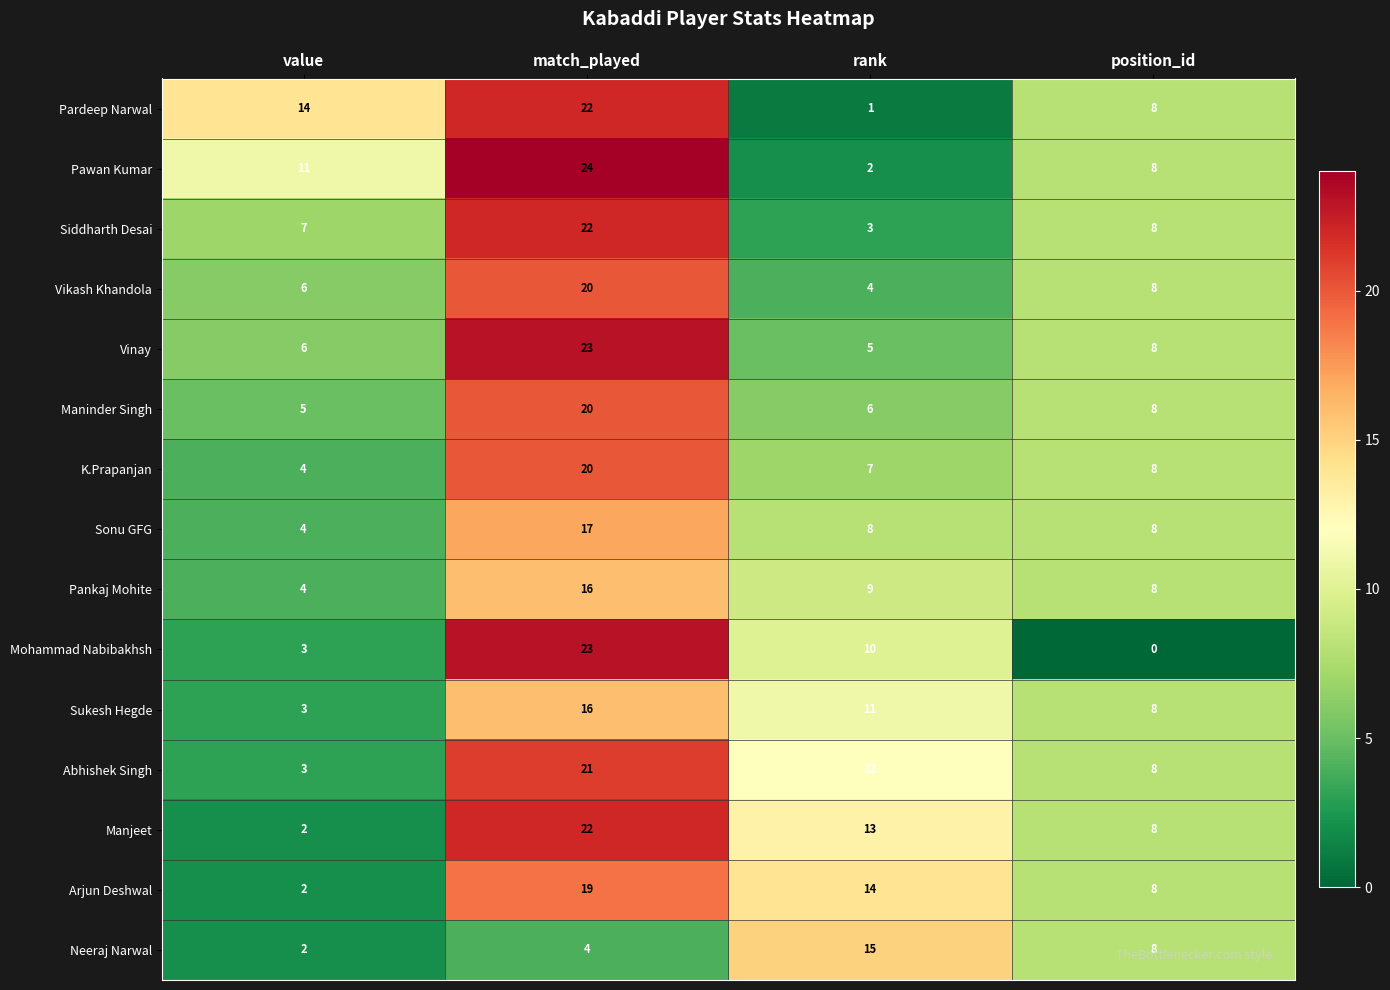

The value of Vinay at value is 10. True or false?

False